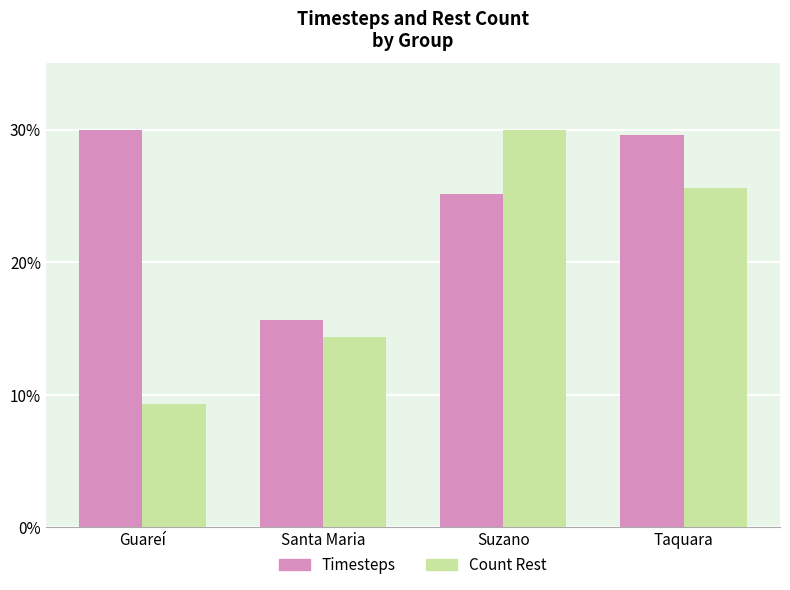

Count the number of data series in this chart.

2